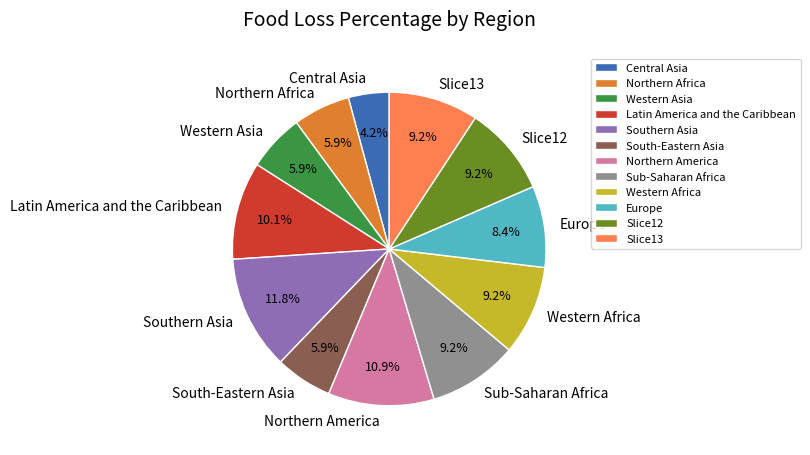

To the nearest percent, what is the difference between the largest and smallest slice percentages?

8%